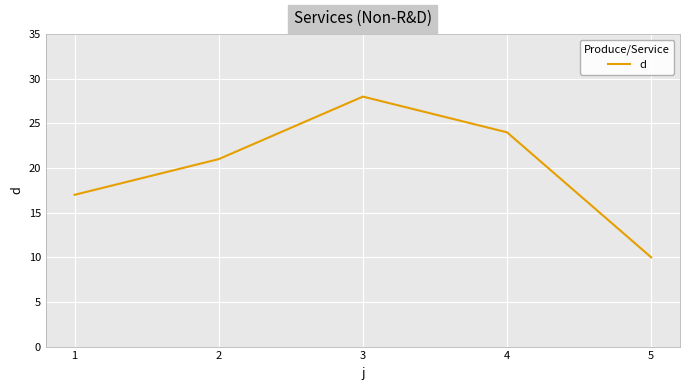

How many categories are shown in the chart?

5